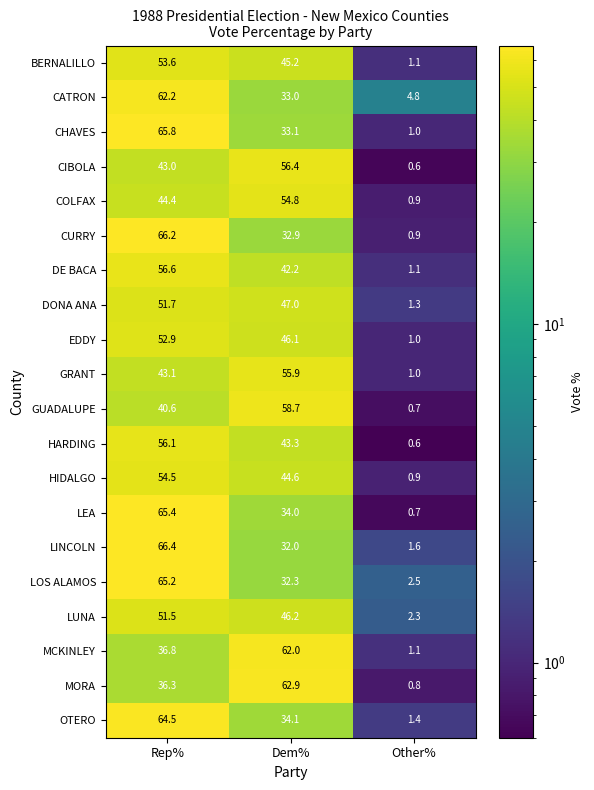

What is the total value across all series at Dem%?

896.7